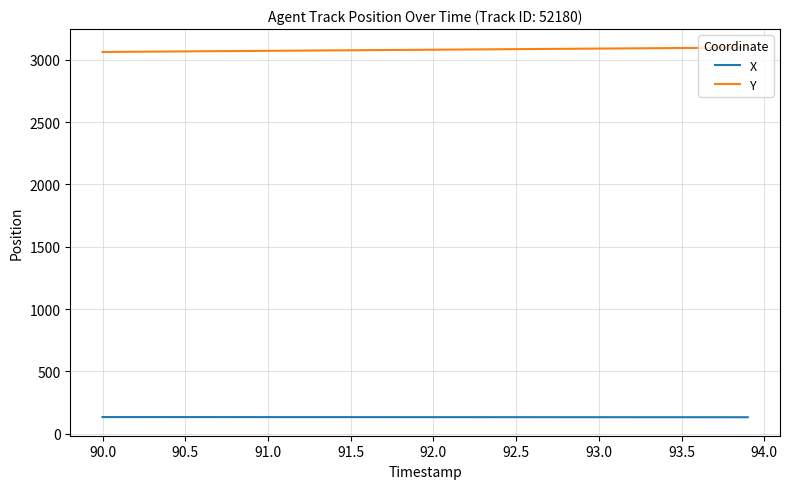

How many values in the X series exceed 133?

28